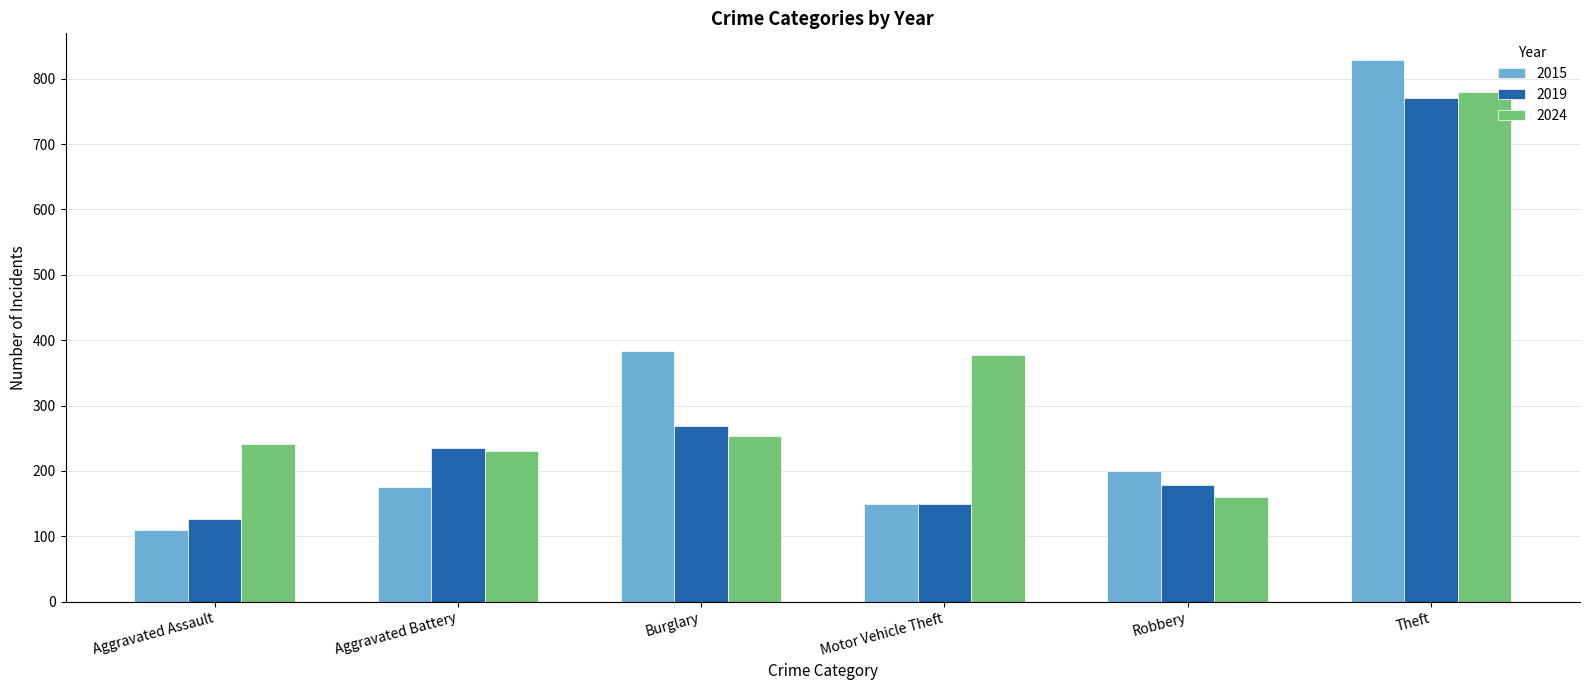

Which series has the widest spread of values?

2015